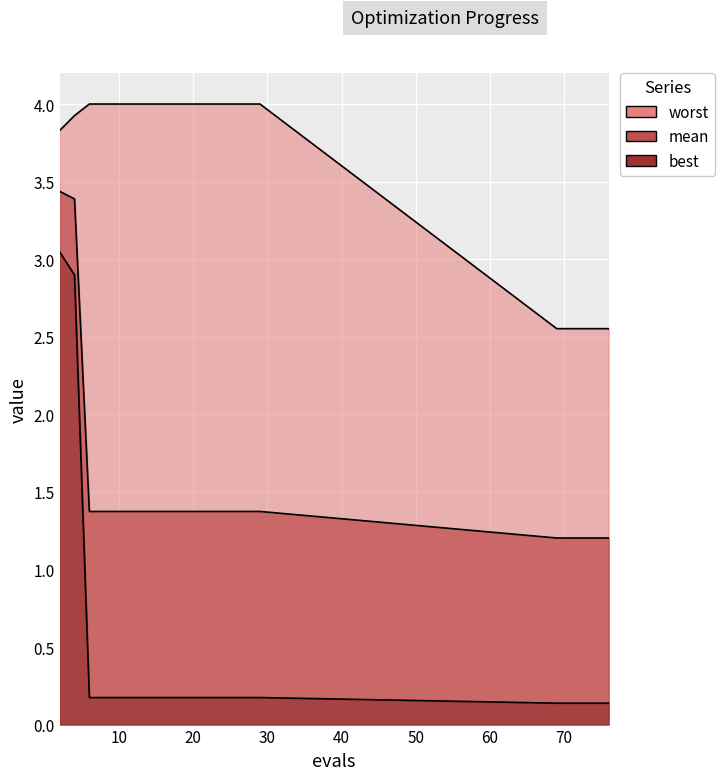

The value of worst at 14 is 2.8. True or false?

False